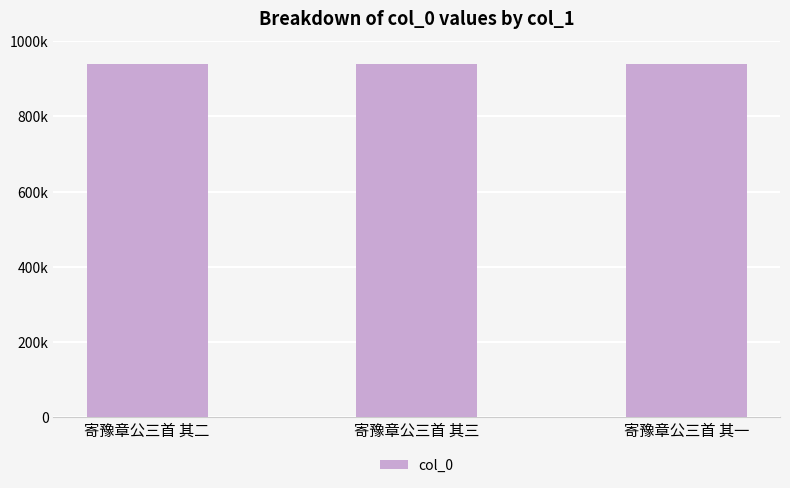

What is the sum of the values at 寄豫章公三首 其二 and 寄豫章公三首 其一?

1879297